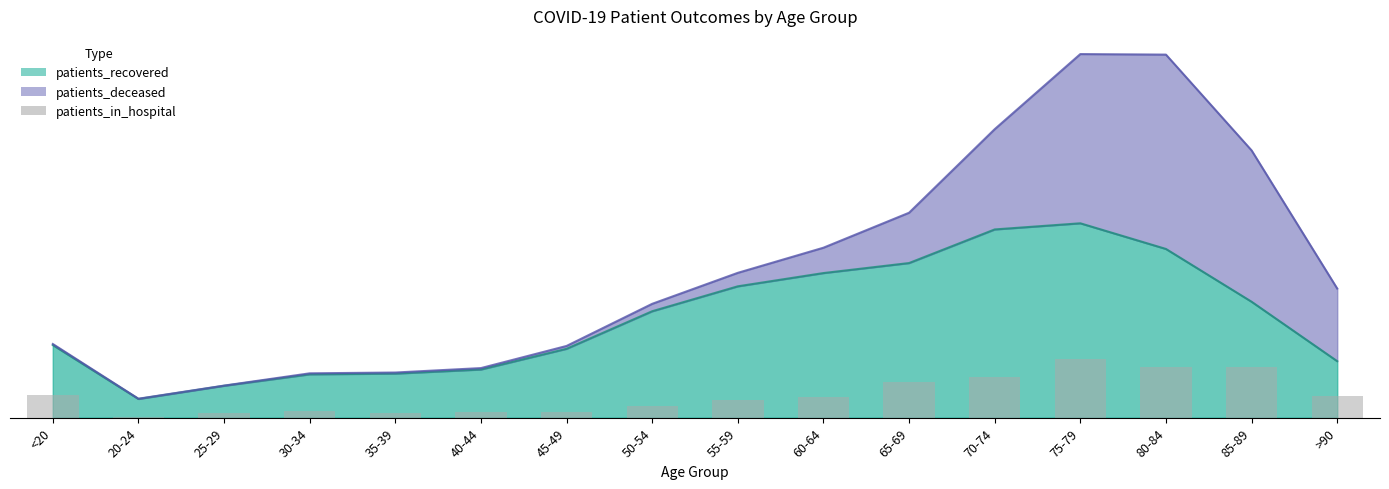

Which category has the lowest value across all series?

20-24